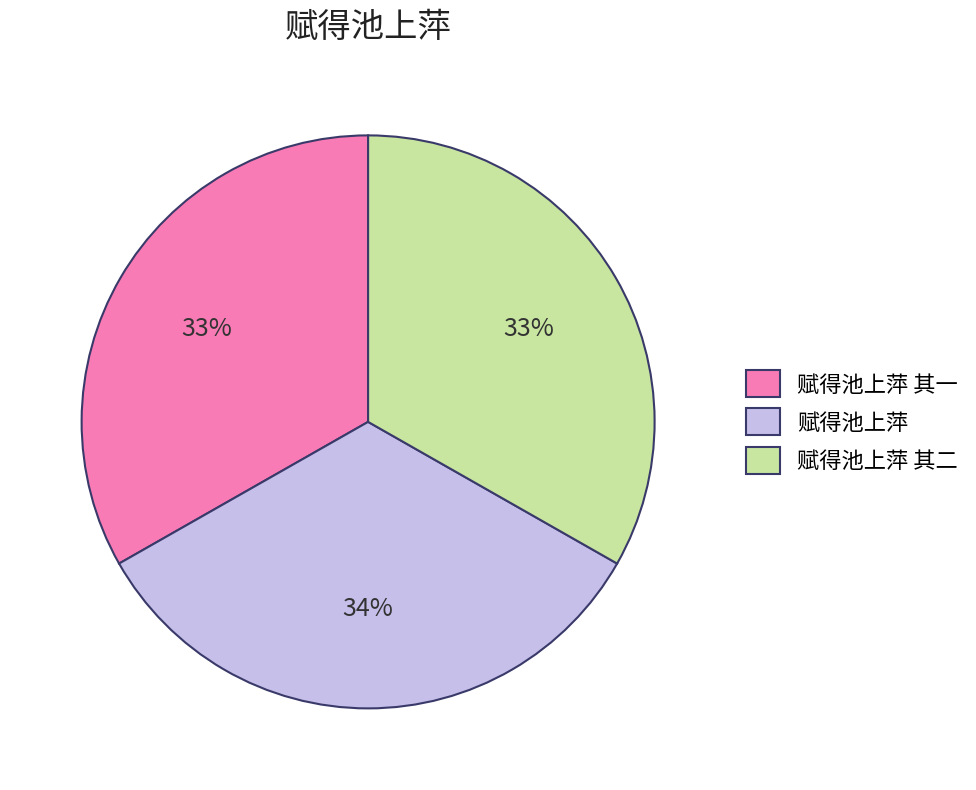

How many slices are in this pie chart?

3